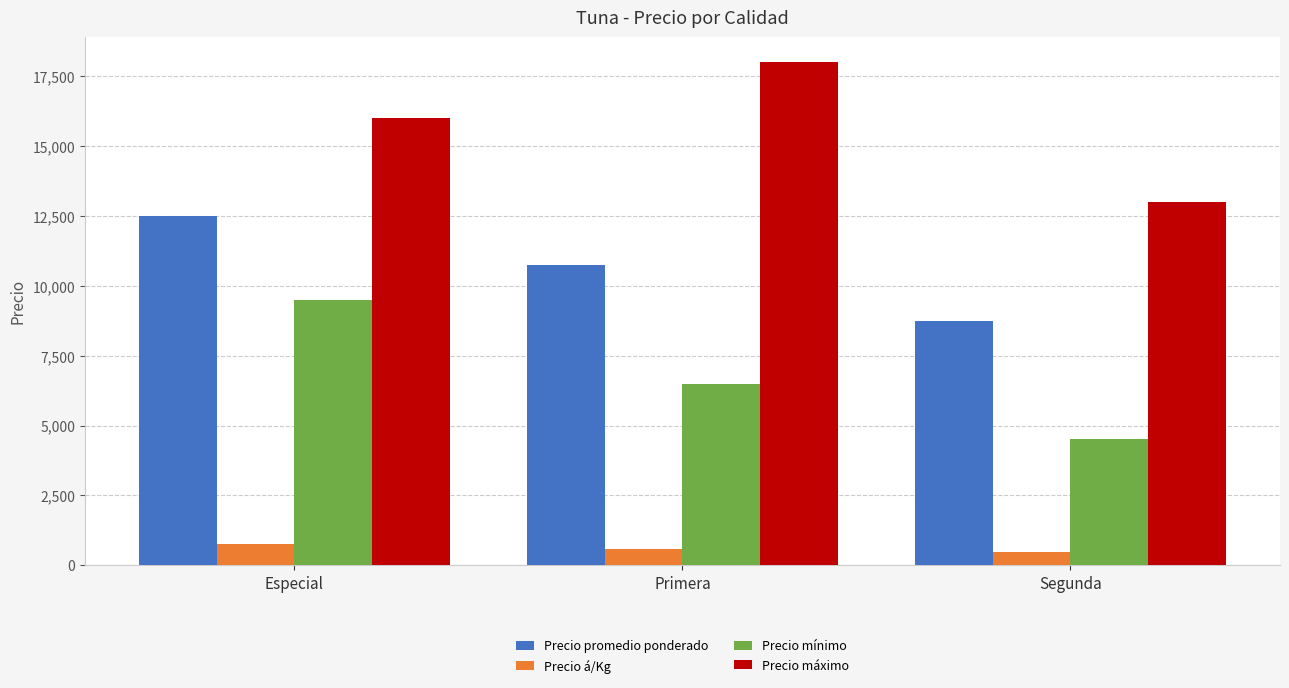

Rank the series by their average value, from highest to lowest.

Precio máximo, Precio promedio ponderado, Precio mínimo, Precio á/Kg